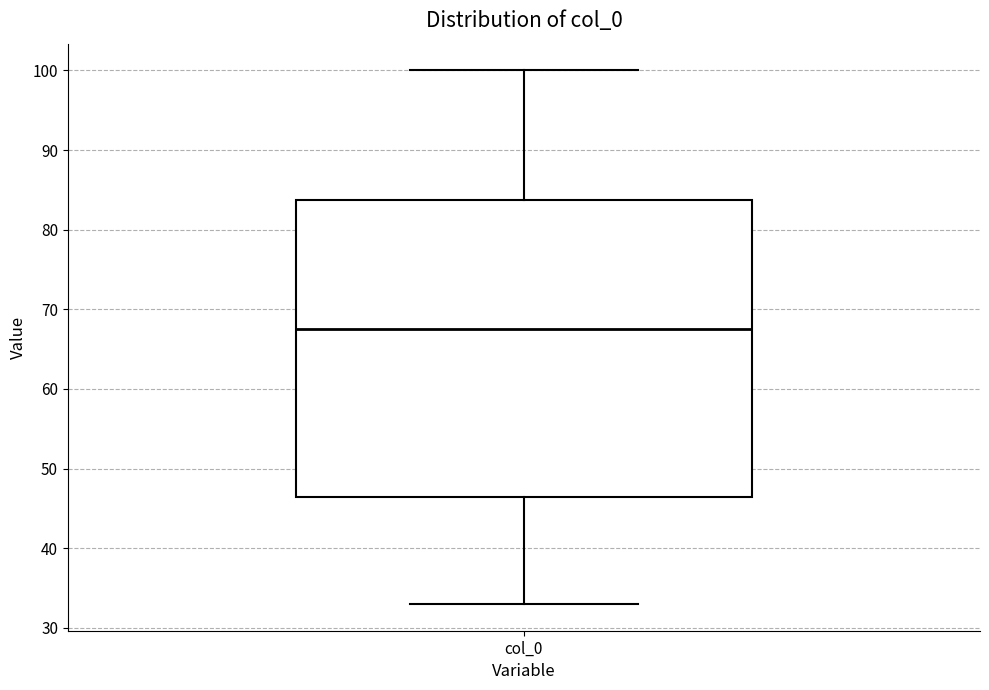

Read this box plot against the y-axis: the position of the median line, the range covered by the box, and the ends of both whiskers. The values are not printed on the chart, so give them approximately, as read against the axis.

median 68, box 47 to 84, whiskers 33 to 100